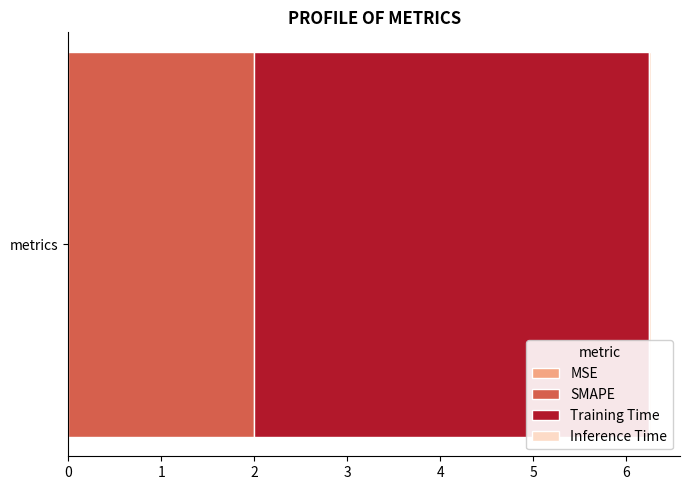

Reading left to right, transcribe all the data shown in this chart.

MSE=0.0	SMAPE=2.0	Training Time=4.2	Inference Time=0.0